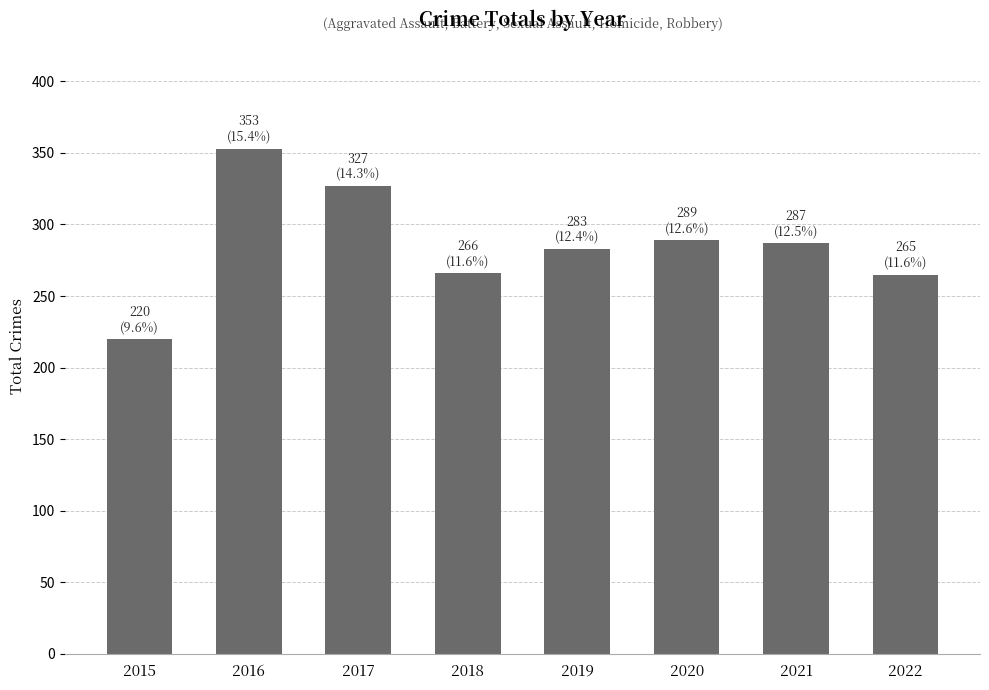

At which category does the chart reach its peak across all series?

2016